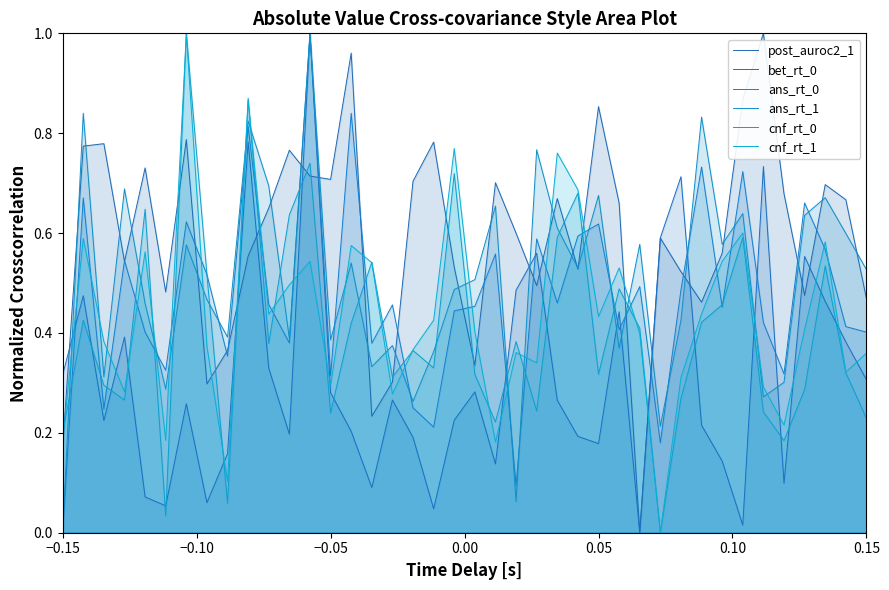

Where is the first local maximum for ans_rt_0?

−0.10